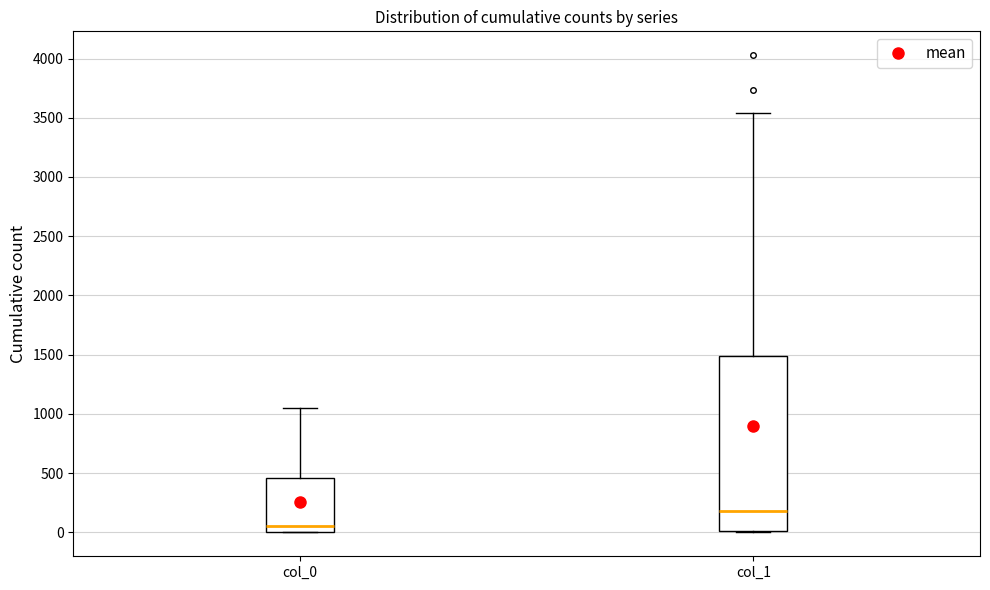

Which box is the tallest, from its lower edge to its upper edge?

col_1